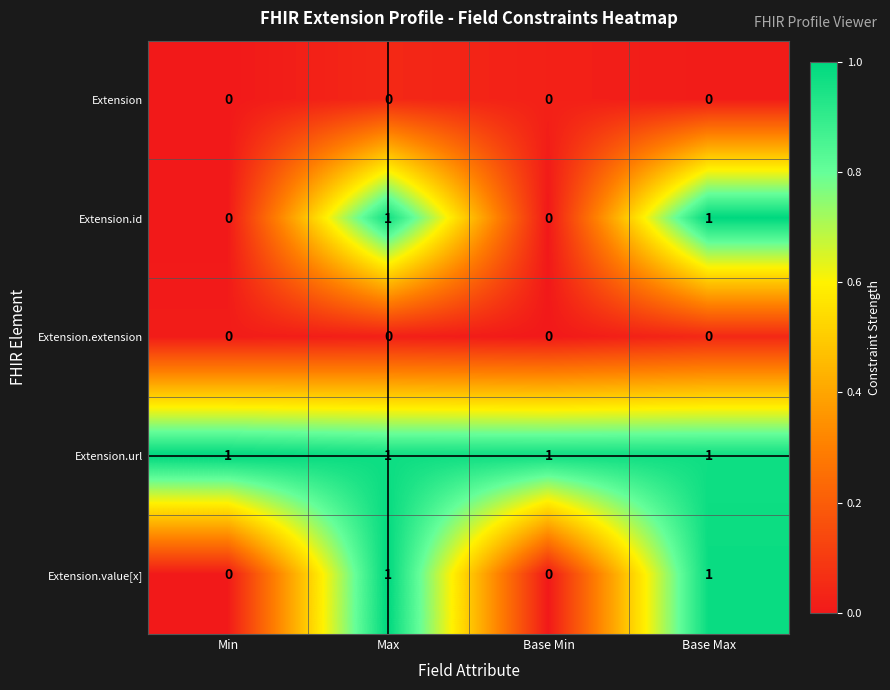

Is it true that Extension.value[x] equals -1 at Min?

False